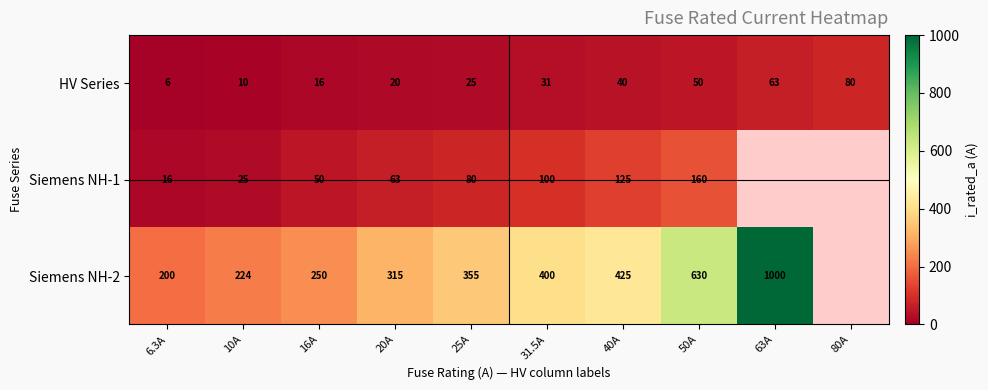

Is it true that Siemens NH-1 equals 160.0 at 50A?

True